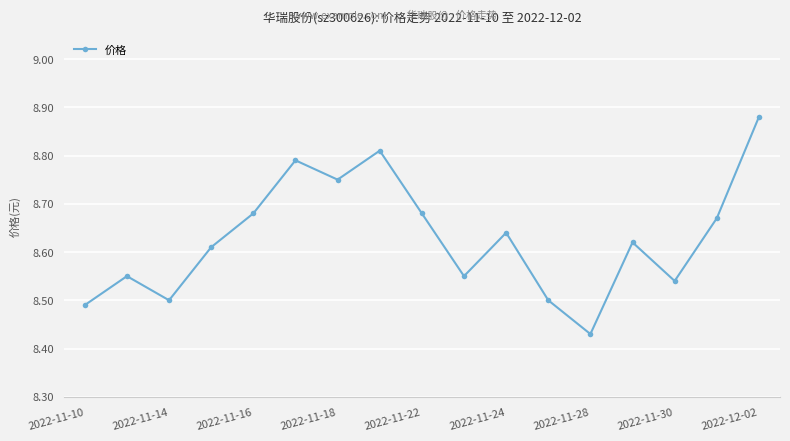

What is the sum of all values?

146.7